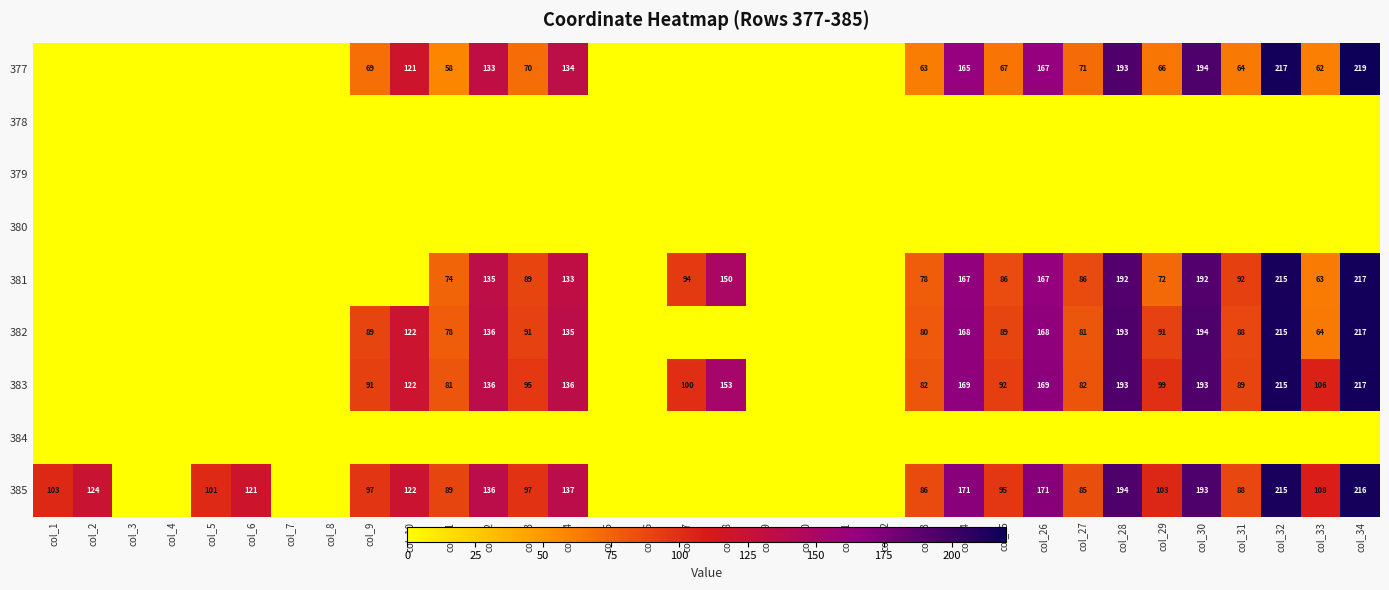

The value of 383 at col_24 is 169. True or false?

True